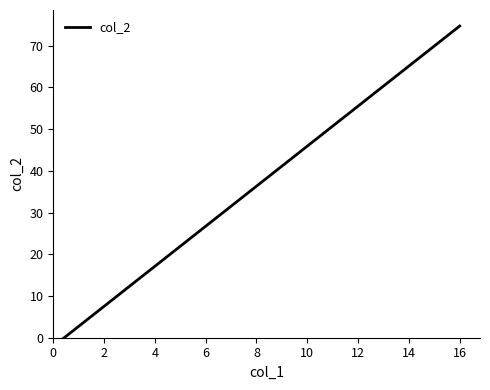

How many lines are shown in the chart?

1